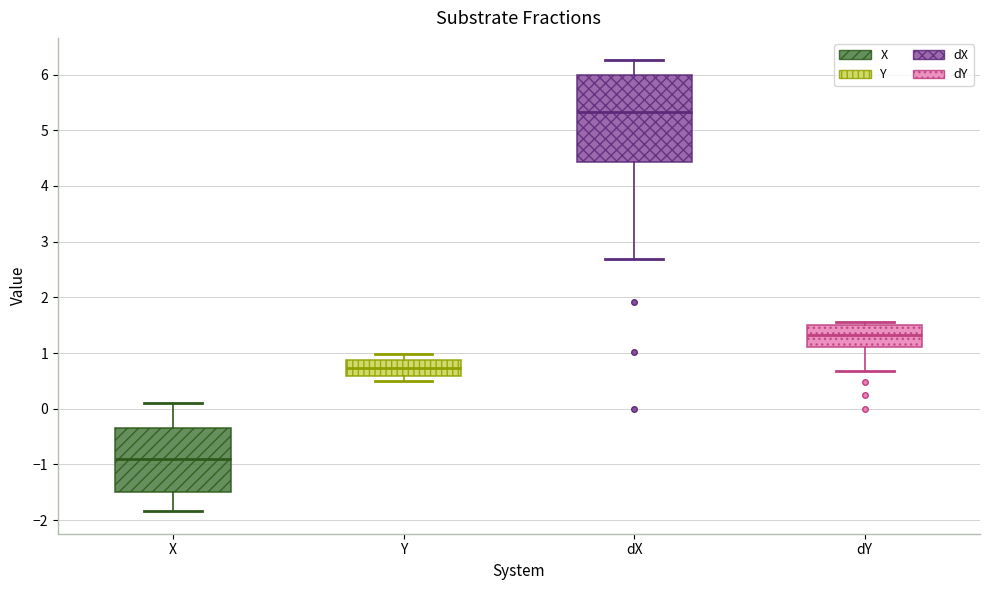

Reading left to right, read every box against the y-axis: the position of its median line, the range the box covers, and the ends of its whiskers. The values are not printed on the chart, so give them approximately, as read against the axis.

X: median -0.9, box -1.5 to -0.3, whiskers -1.8 to 0.1
Y: median 0.7, box 0.6 to 0.9, whiskers 0.5 to 1.0
dX: median 5.3, box 4.4 to 6.0, whiskers 2.7 to 6.3
dY: median 1.3, box 1.1 to 1.5, whiskers 0.7 to 1.6